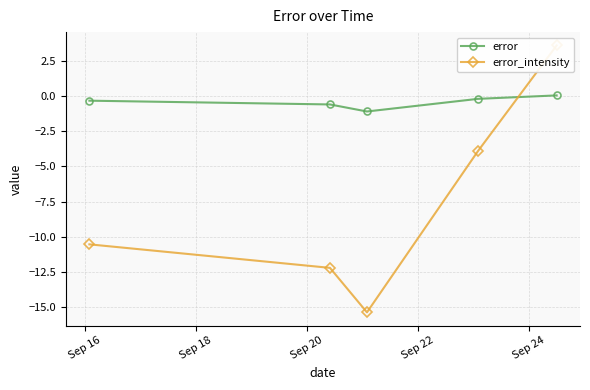

True or false: error has more than 2 points higher than both neighbors.

False